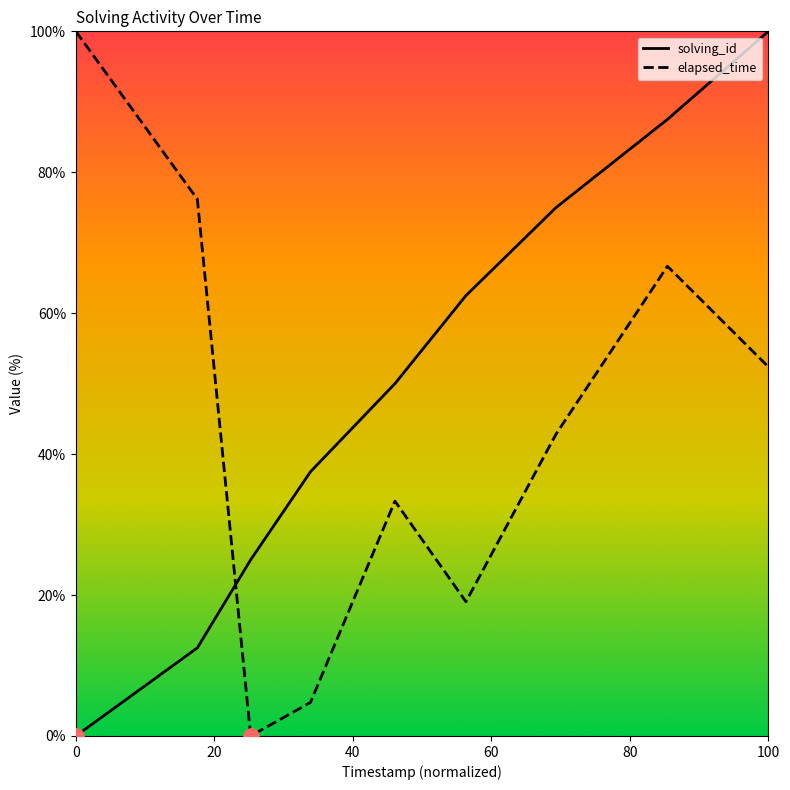

What are all the series names shown in the legend?

solving_id, elapsed_time